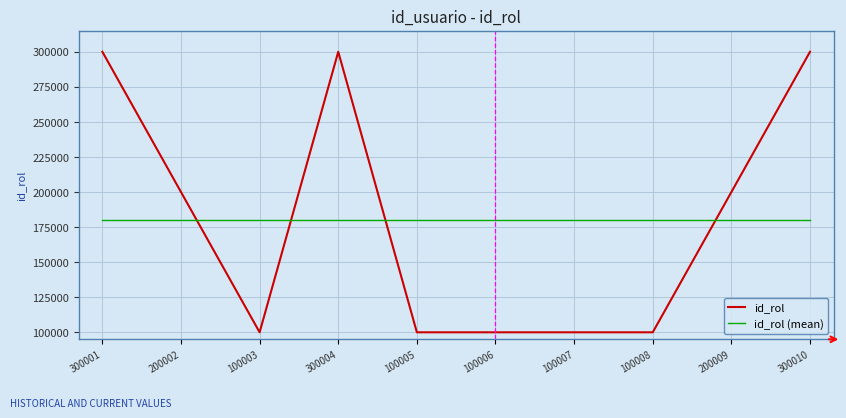

At how many categories does at least one series exceed 269727?

3